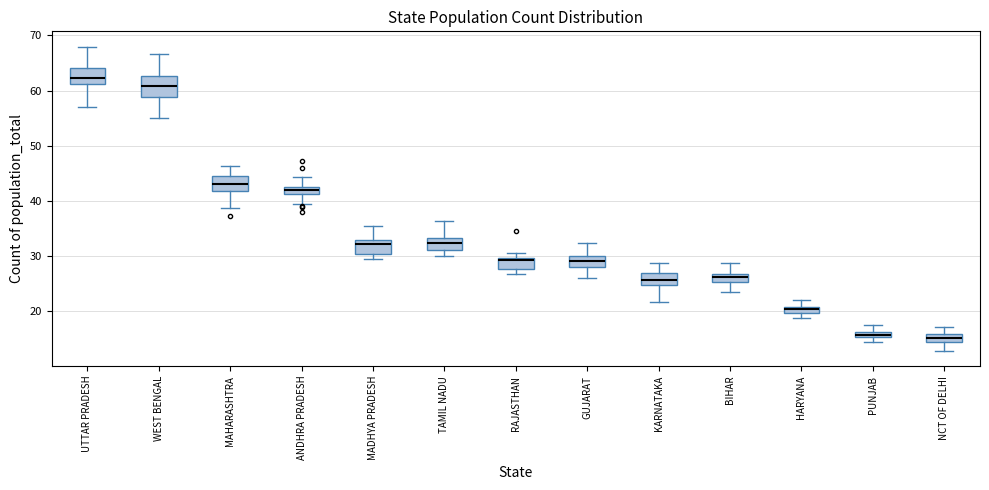

Which box's median line is the highest?

UTTAR PRADESH